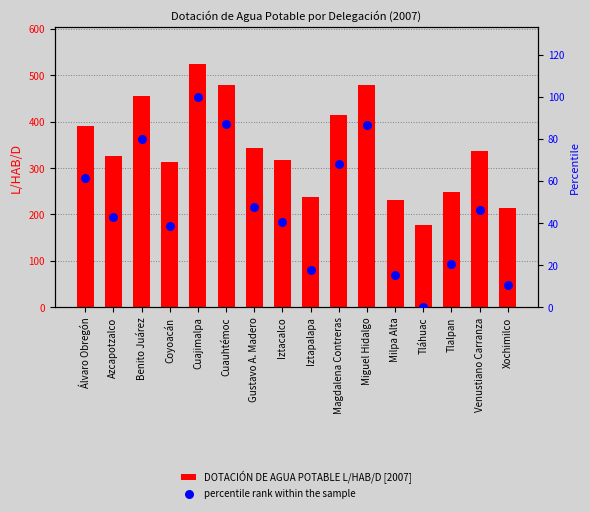

At which category is the sum across all series the highest?

Cuajimalpa